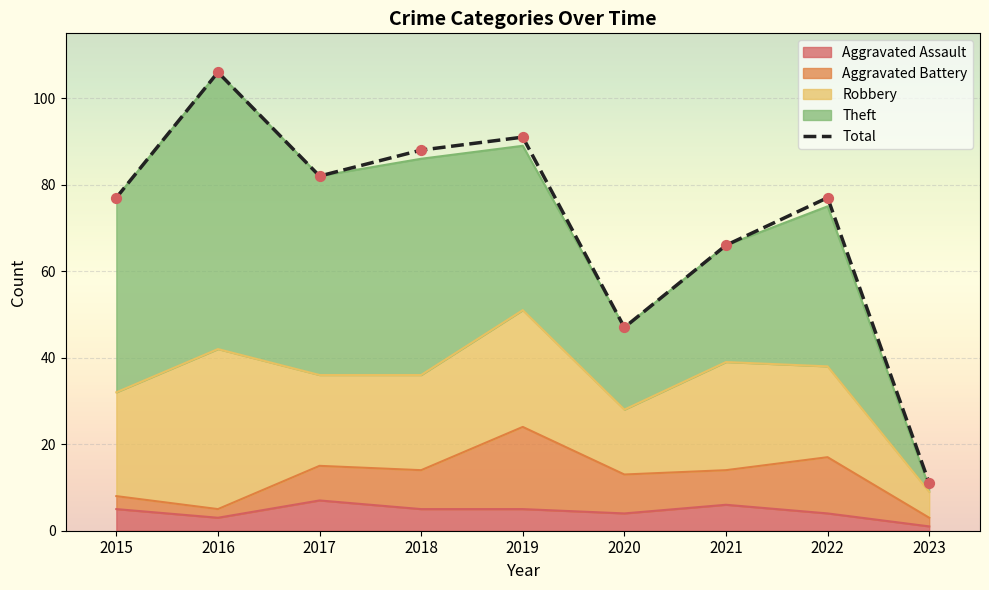

At how many categories does at least one series exceed 39?

8